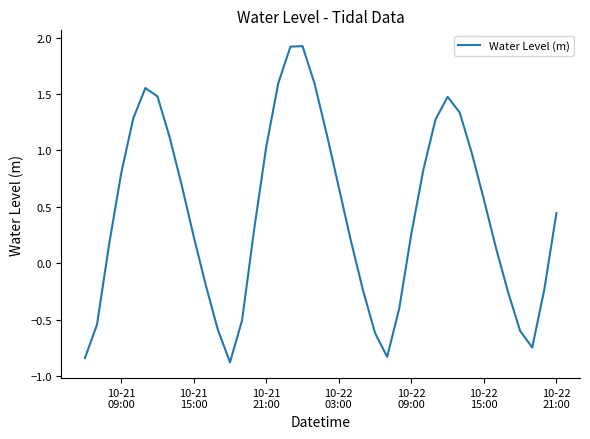

What is the smallest value displayed?

-0.9